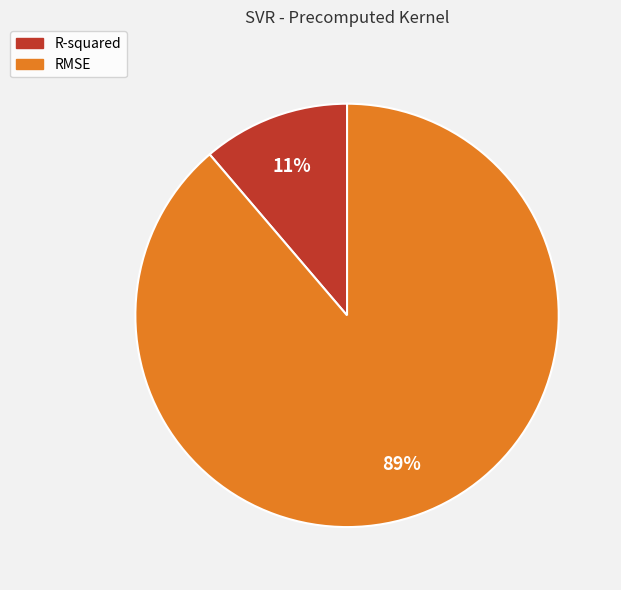

How many segments does this pie chart have?

2